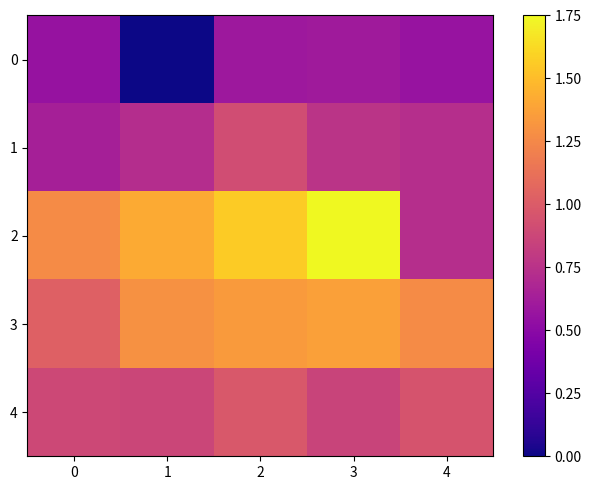

At 0, list the series in order from smallest to largest.

0, 1, 4, 3, 2